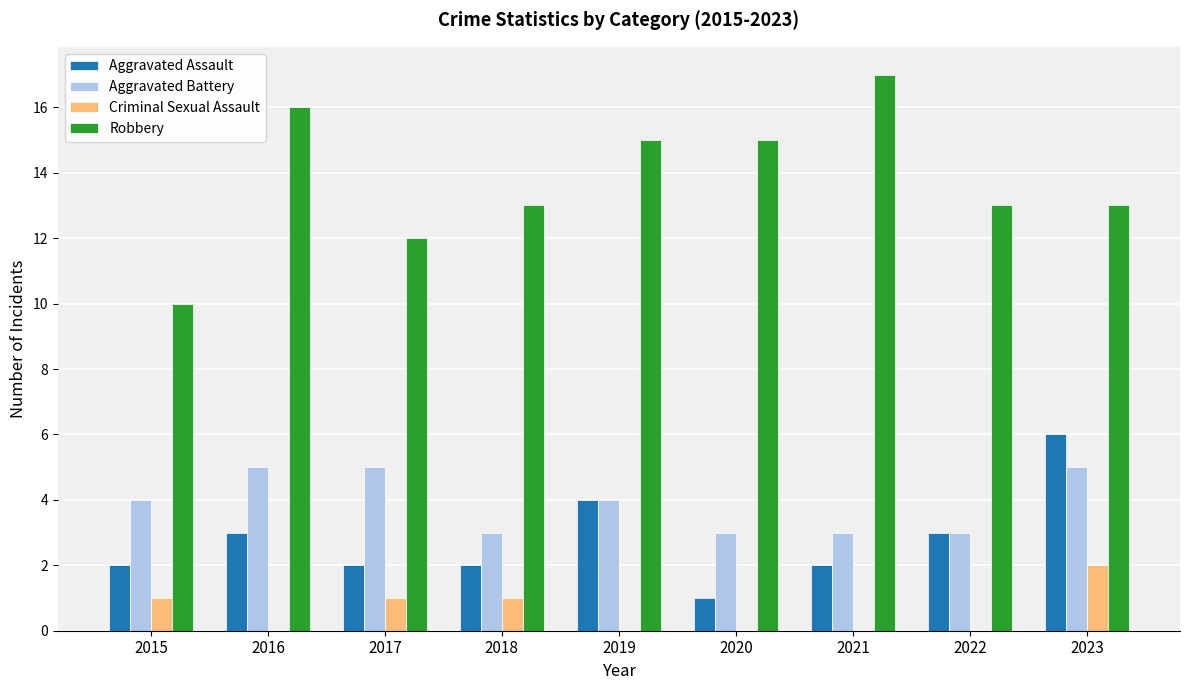

What is the average value of the Robbery series?

14